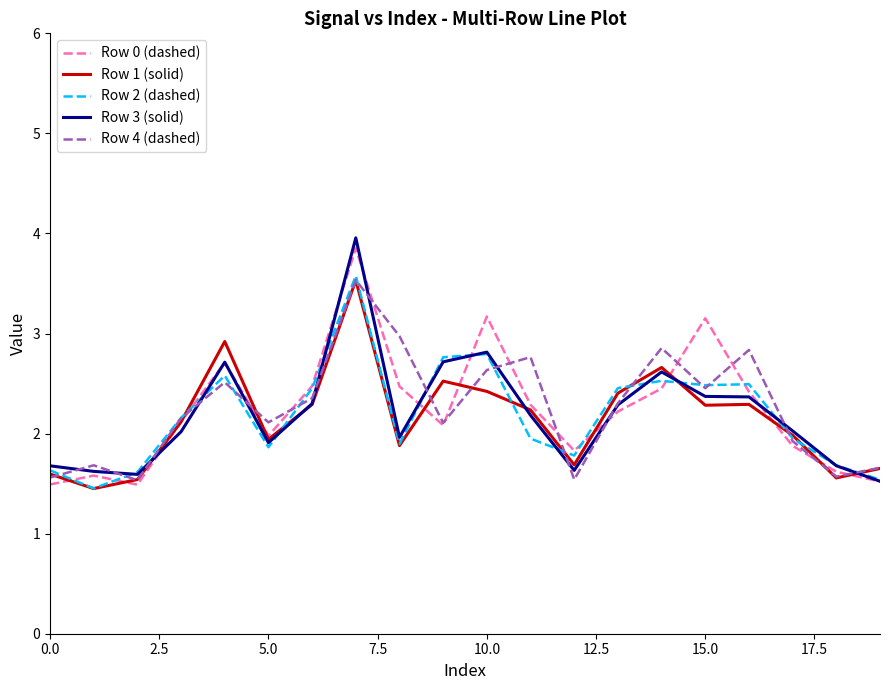

What is the greatest value displayed?

4.0